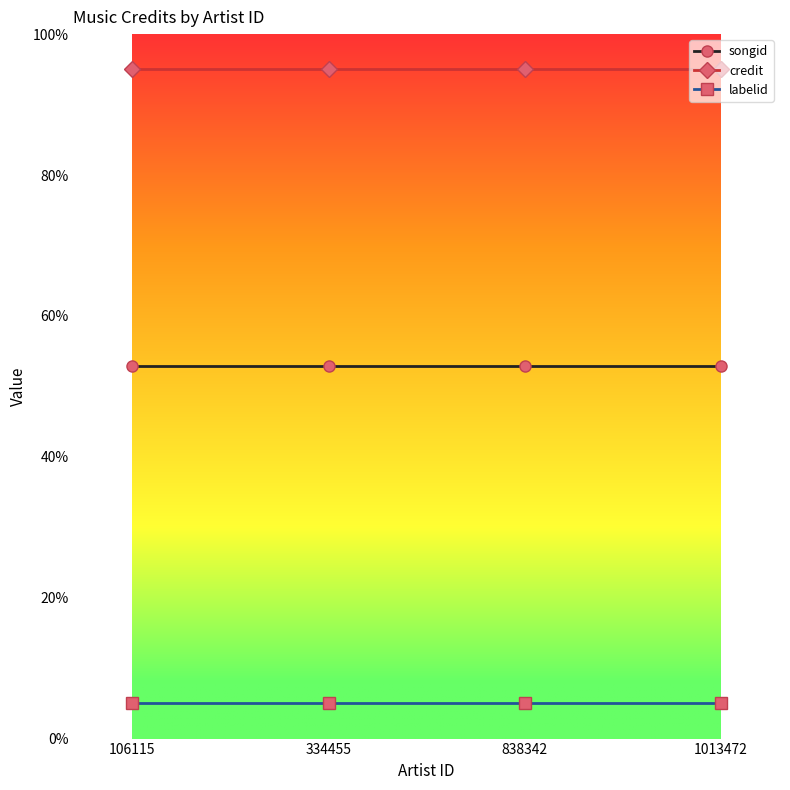

Read the credit value at 838342.

95.0